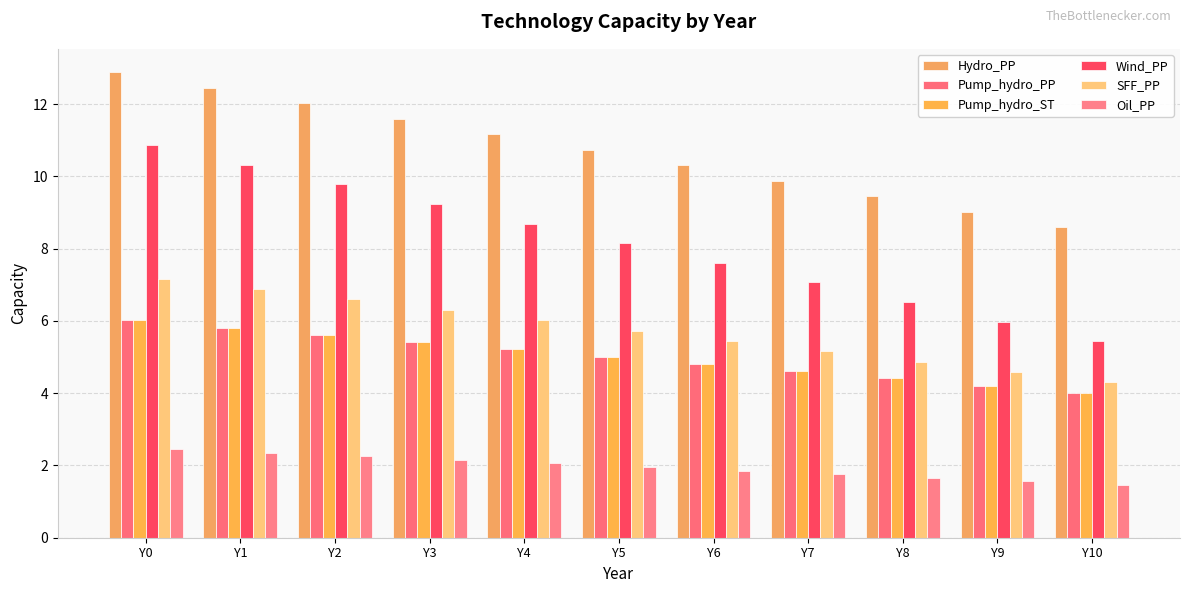

The Pump_hydro_PP series shows 5.0 at Y5. True or false?

True